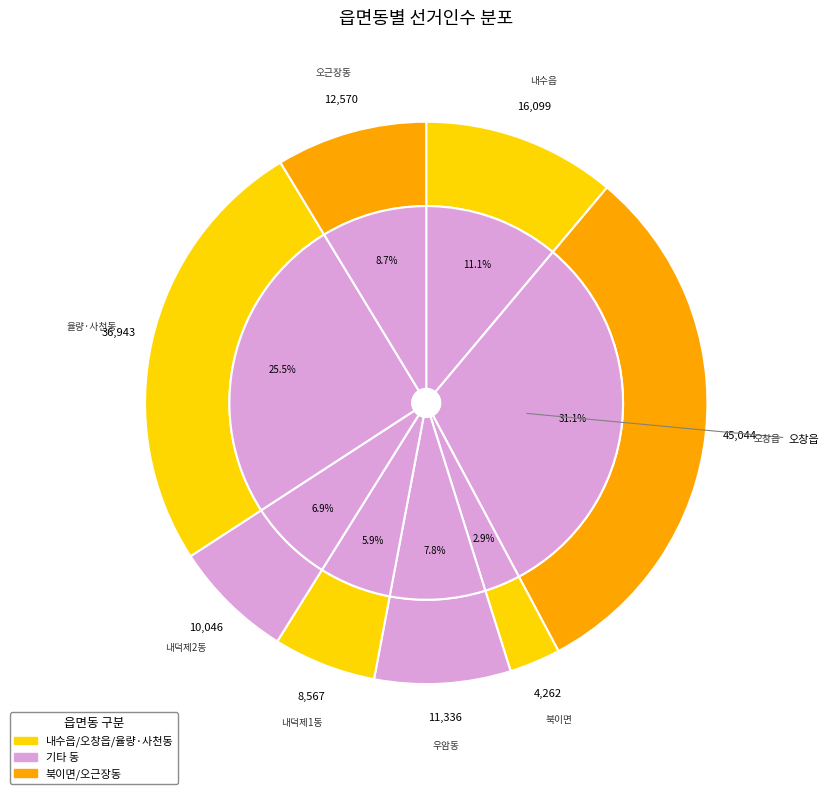

Is it true that 내덕제2동 is 15% of the pie?

False